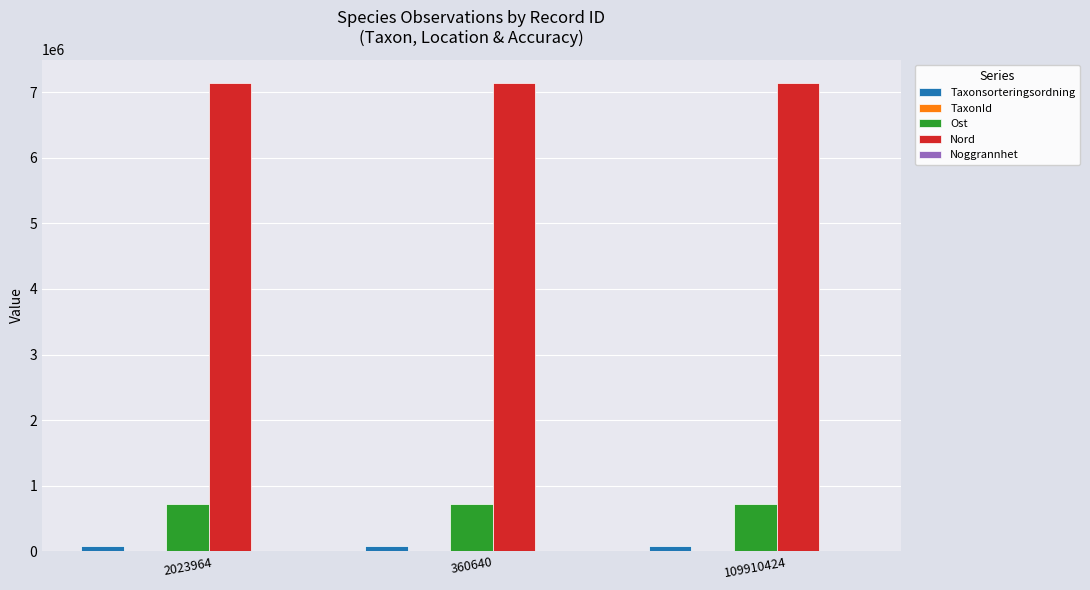

What is the sum of all Taxonsorteringsordning values?

249249